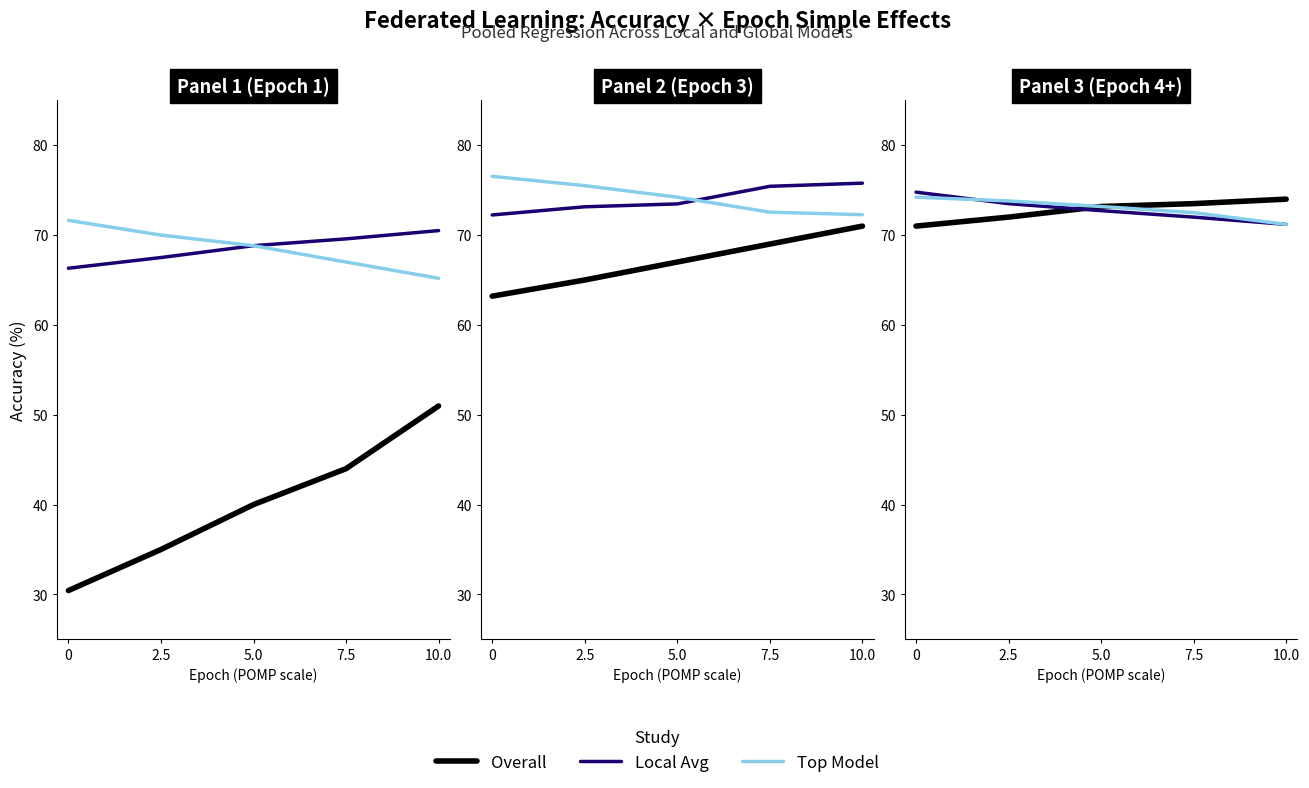

What is the sum of the Overall values at 0 and 10.0?

145.0